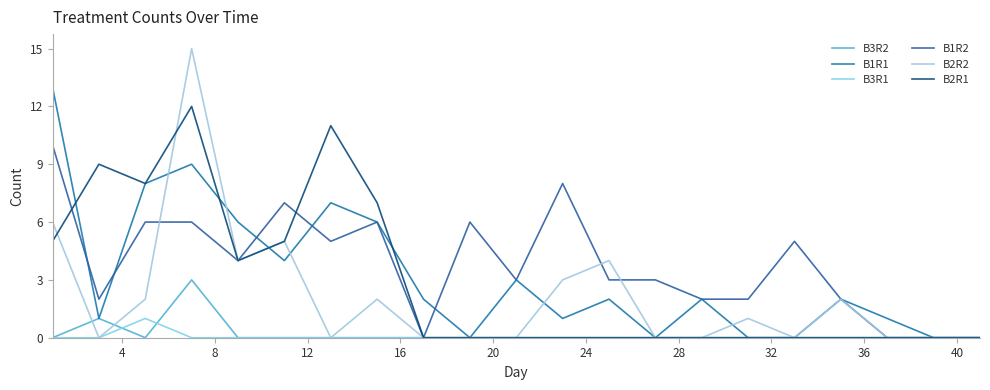

What is the value of the B2R1 point at the 3rd from the left?

8